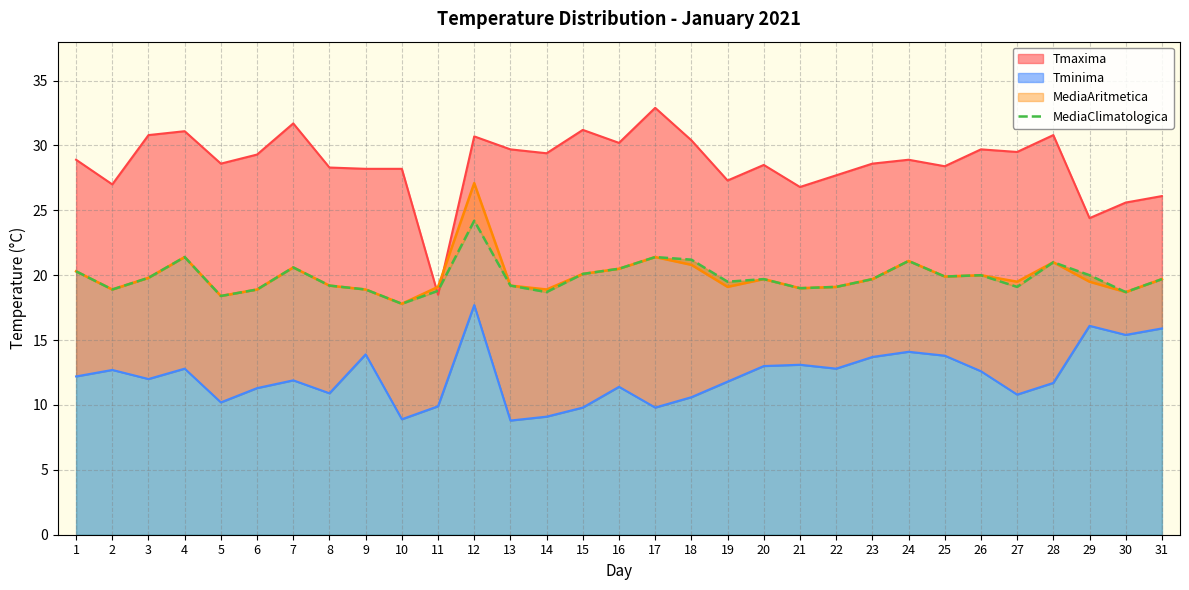

Which series changed the most between 9 and 27?

MediaAritmetica